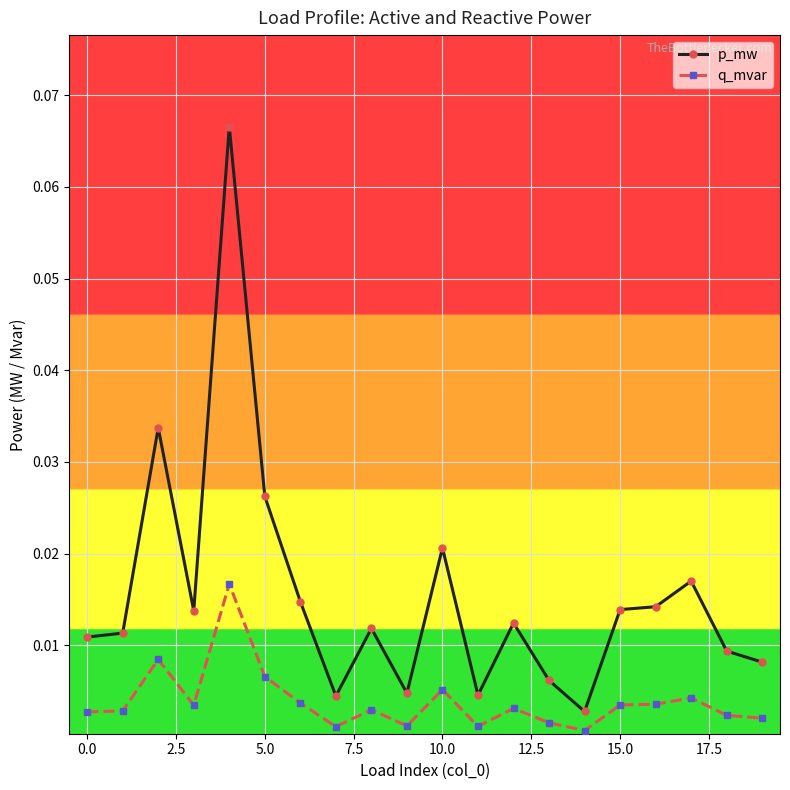

Which series has the largest total across all categories?

p_mw